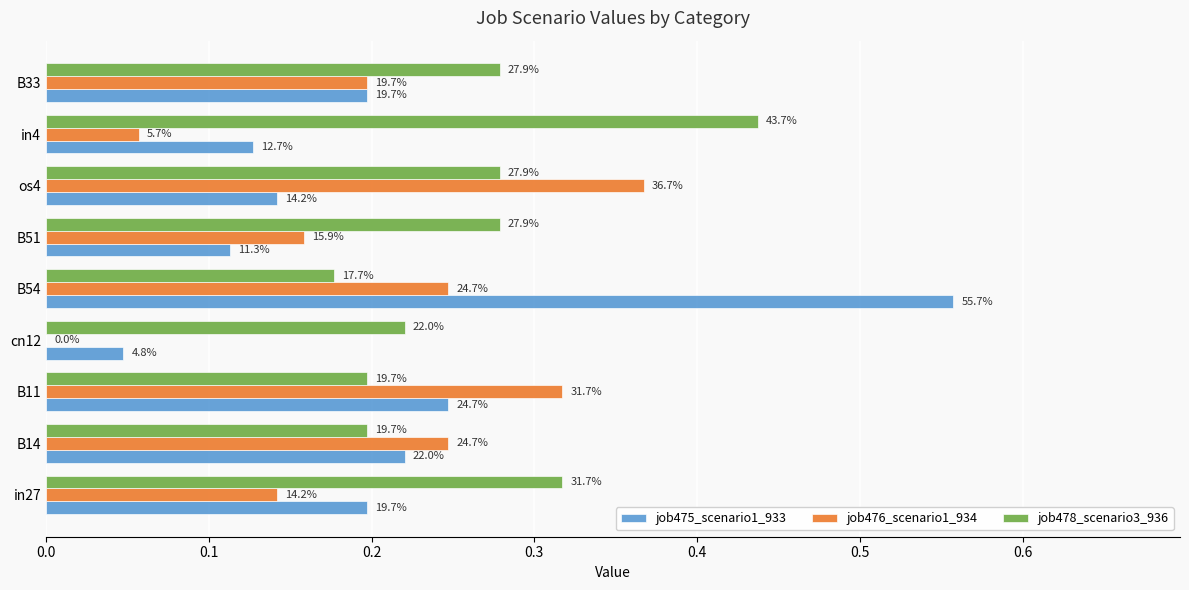

Which series has the largest range (max minus min)?

job475_scenario1_933